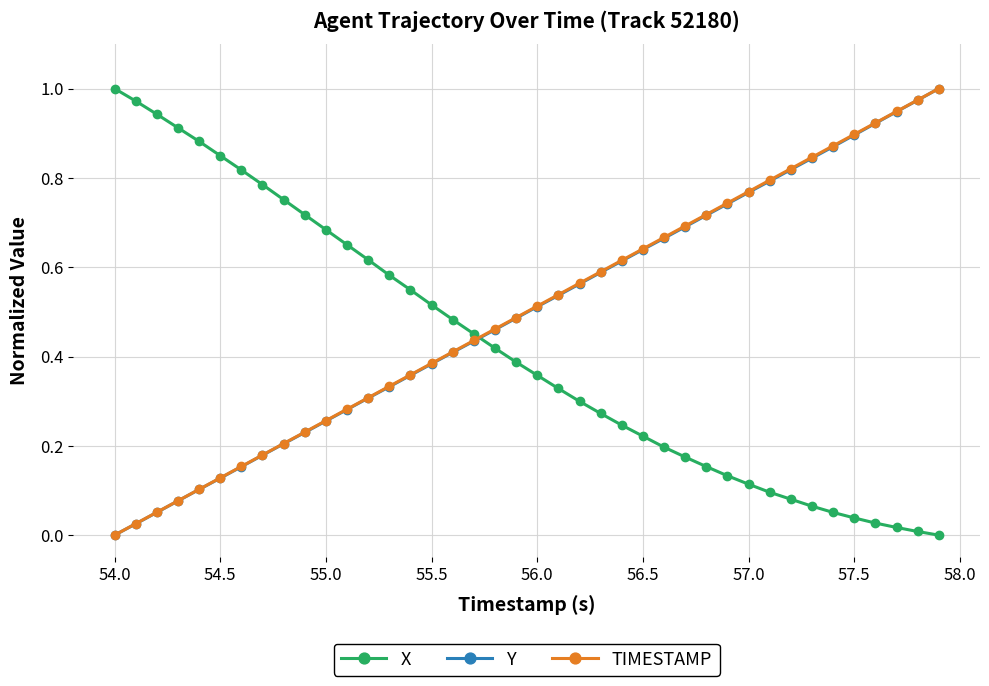

True or false: TIMESTAMP has more than 0 points higher than both neighbors.

False